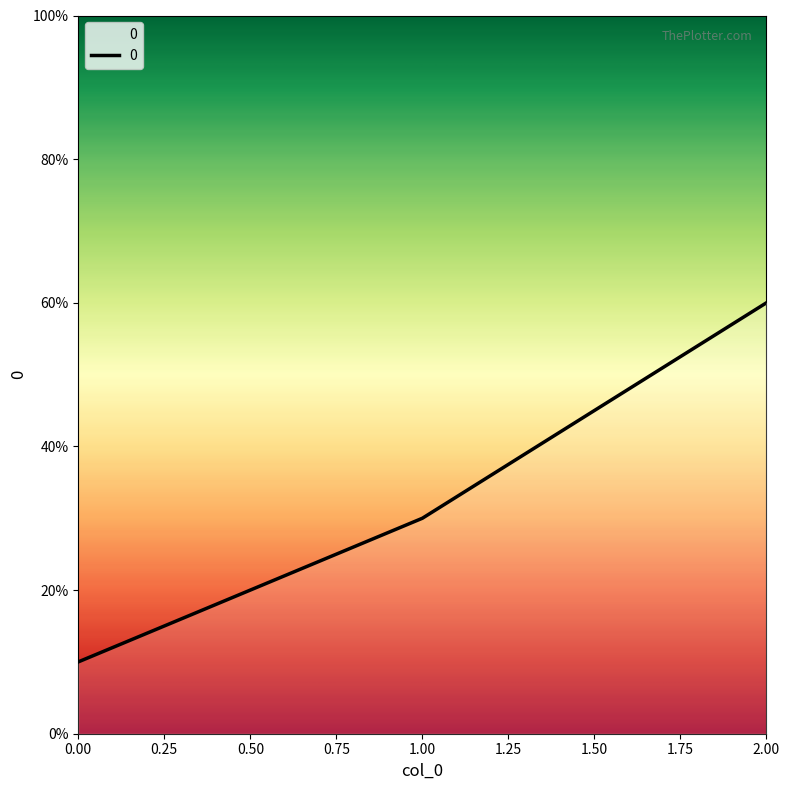

What is the ratio of the value at 1.00 to the value at 2.00?

0.5